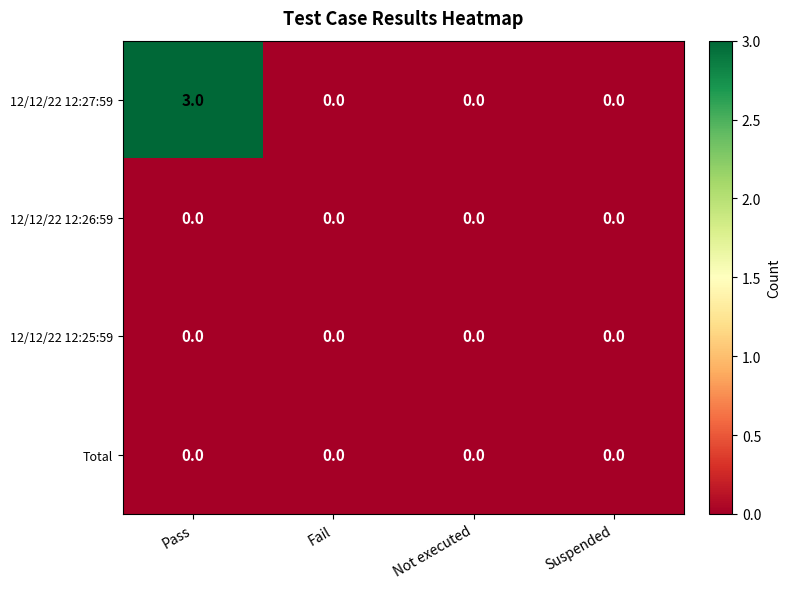

Reading left to right, extract all data points from this chart.

12/12/22 12:27:59: 3	0	0	0
12/12/22 12:26:59: 0	0	0	0
12/12/22 12:25:59: 0	0	0	0
Total: 0	0	0	0